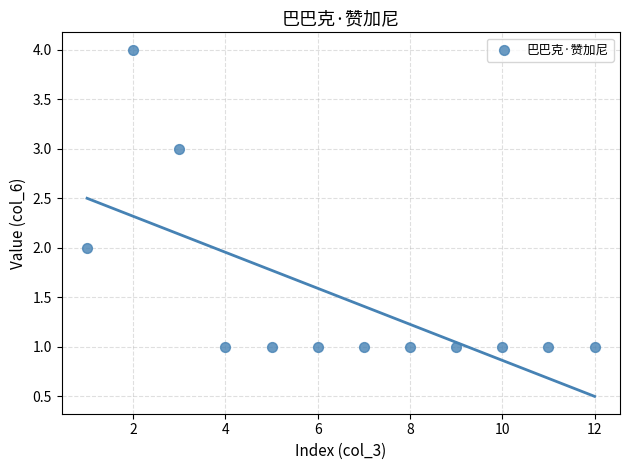

What is the average X value?

6